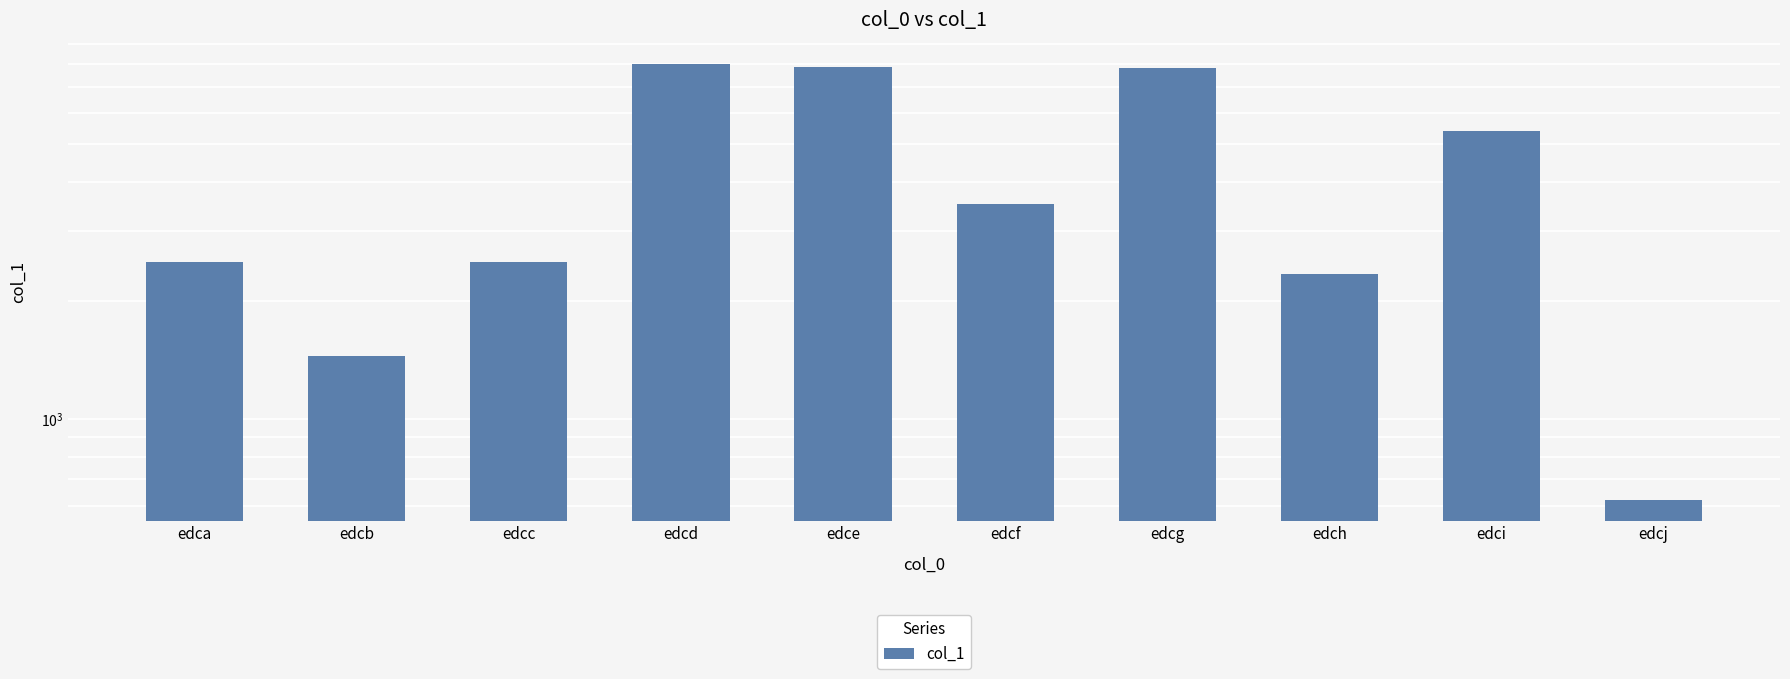

Approximately how many times larger is the value at edch compared to edcj?

3.8